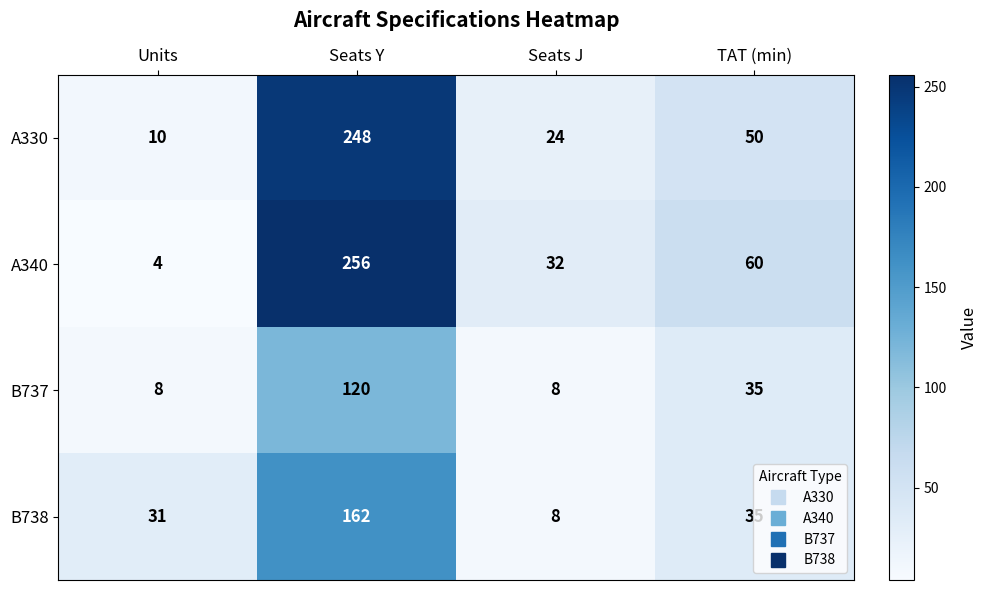

At which label is B738 closest to 85?

TAT (min)